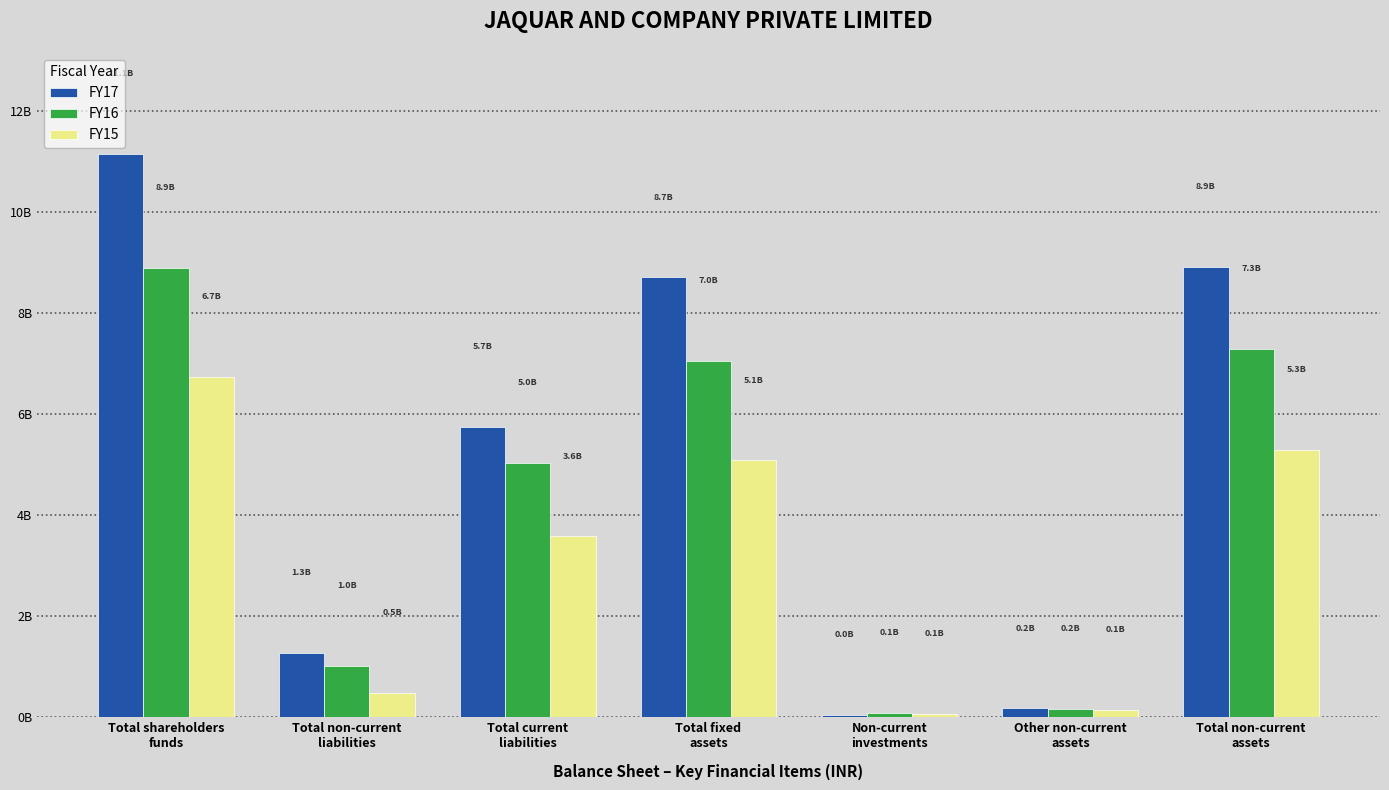

Reading left to right, what are all the values shown in this chart?

FY17: 11136479659	1274742010	5745782926	8700342500	37203612	169853767	8907571303
FY16: 8882084554	1018239250	5031350068	7046861027	77464078	162180567	7286505672
FY15: 6729225509	469908788	3575253407	5079805798	61006121	143236109	5284048028